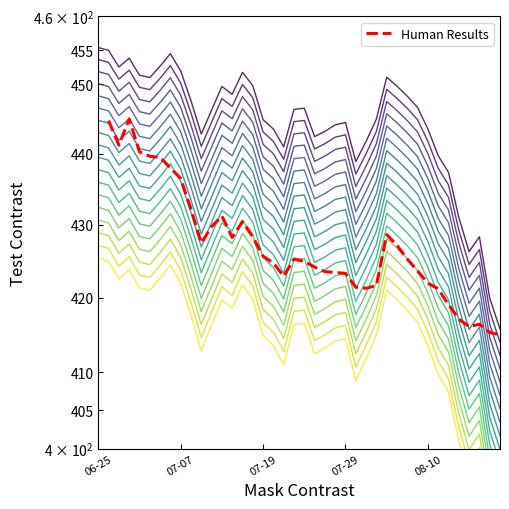

What is the difference between the second highest and minimum values?

29.8